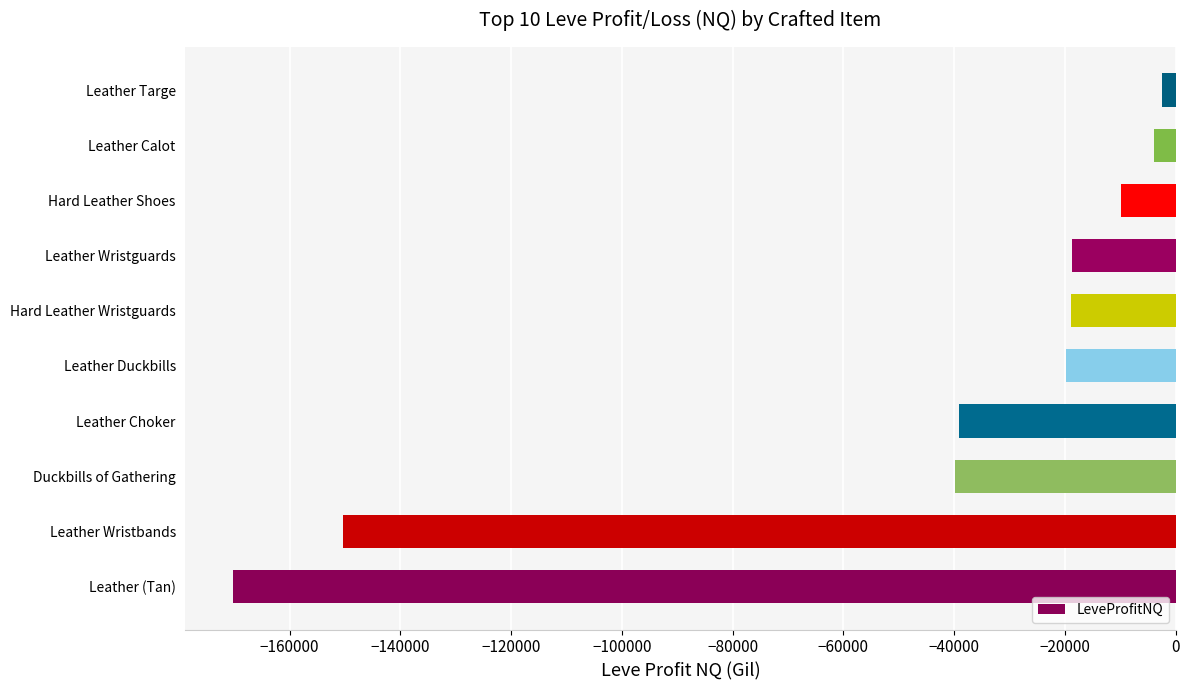

How many bars are there in total?

10